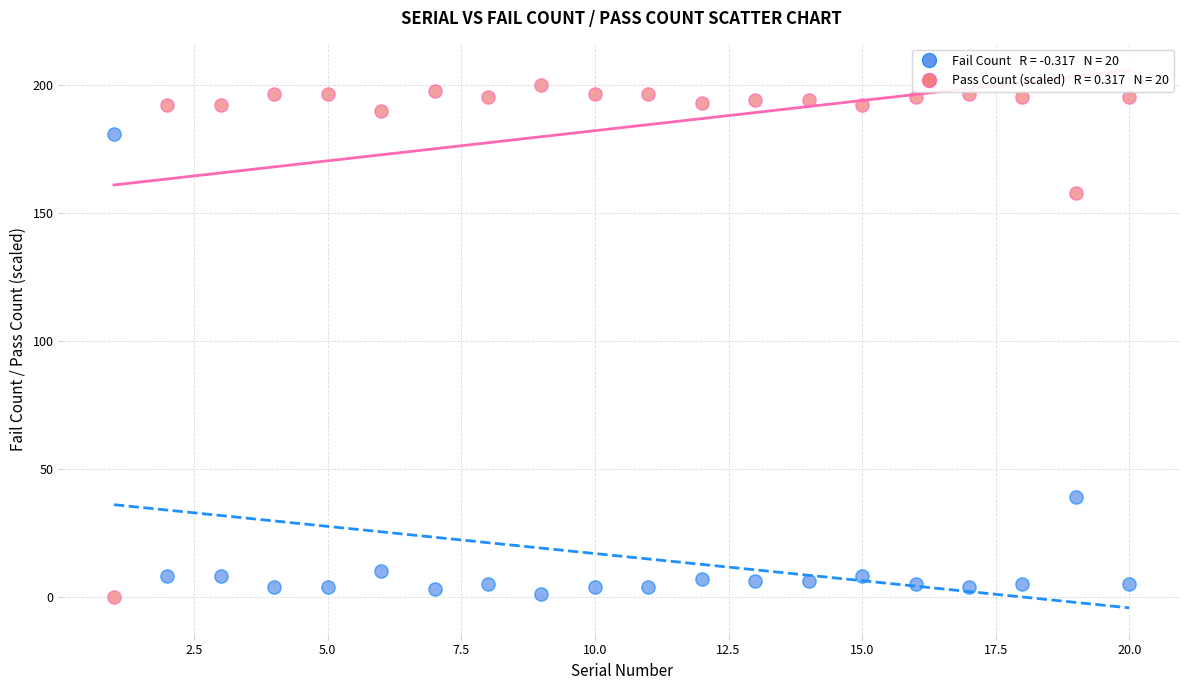

Across all series, what Y value is closest to 100?

157.8